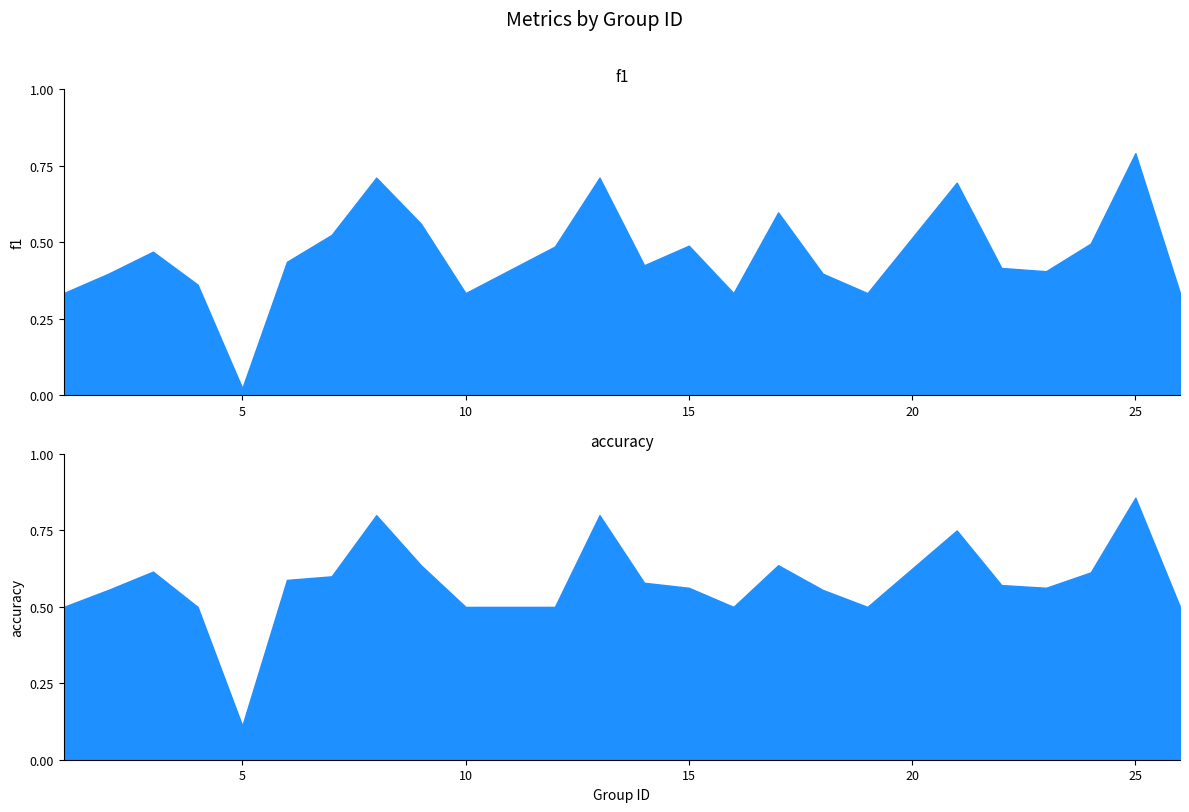

What is the difference between the highest and lowest values at 2?

0.2